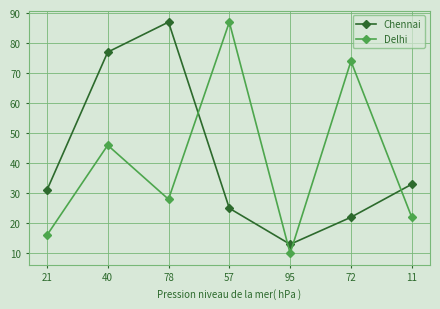

True or false: Delhi has more than 1 interior local peaks.

True